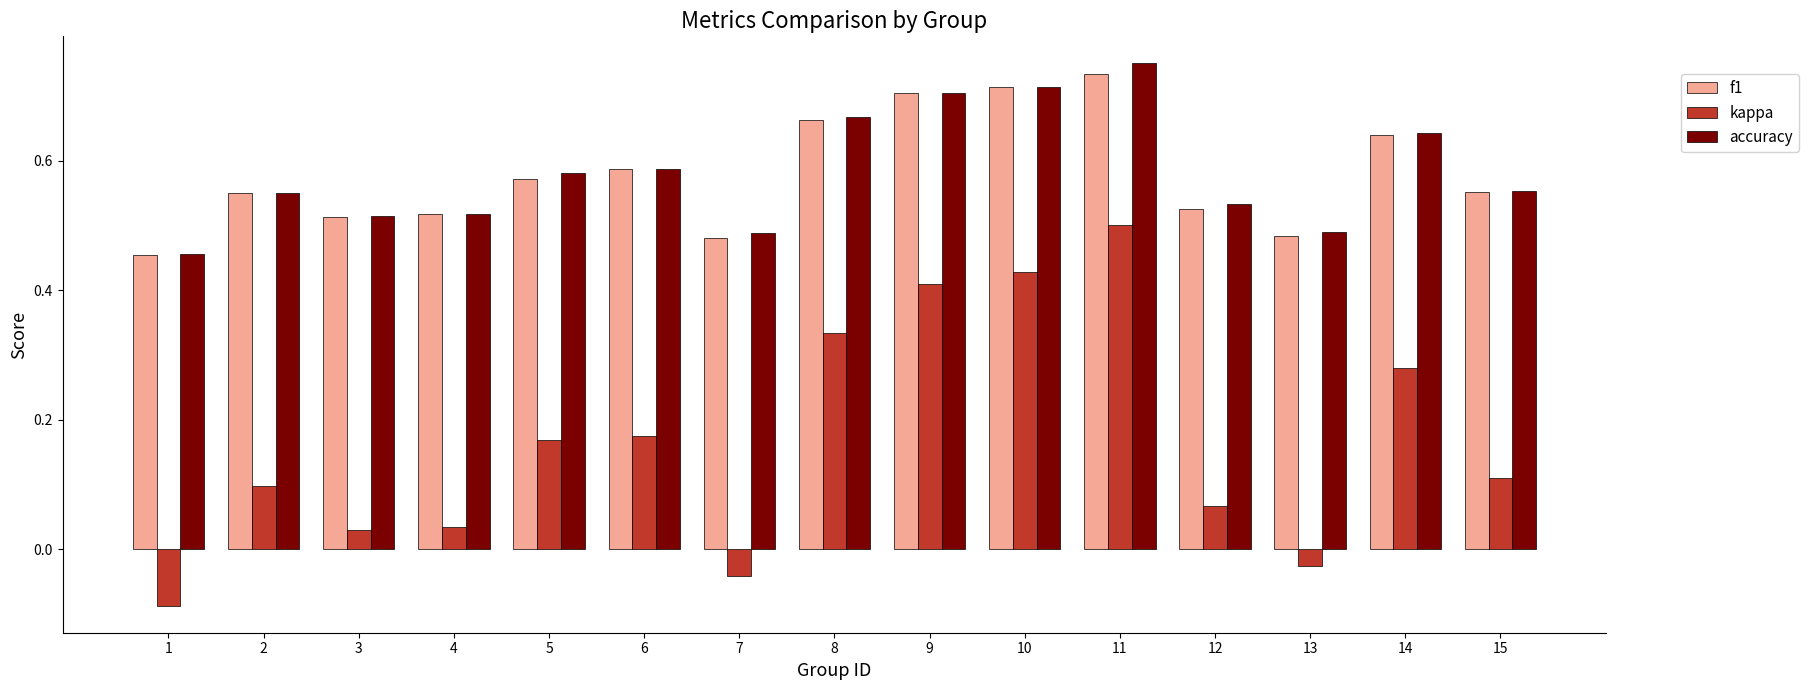

The accuracy series shows 0.2 at 15. True or false?

False